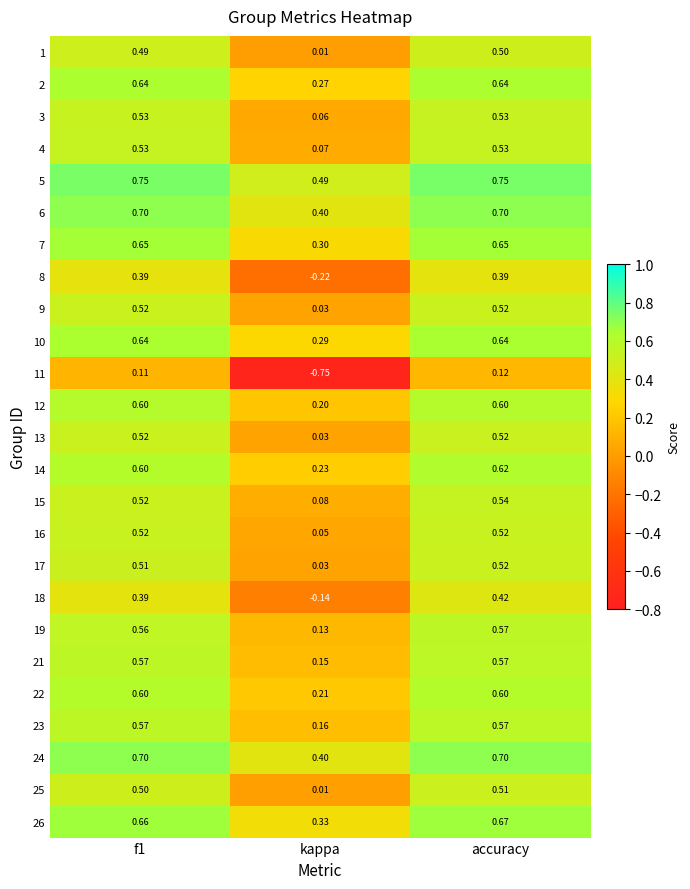

Is the value of 13 at f1 greater than the value of 1 at f1?

Yes